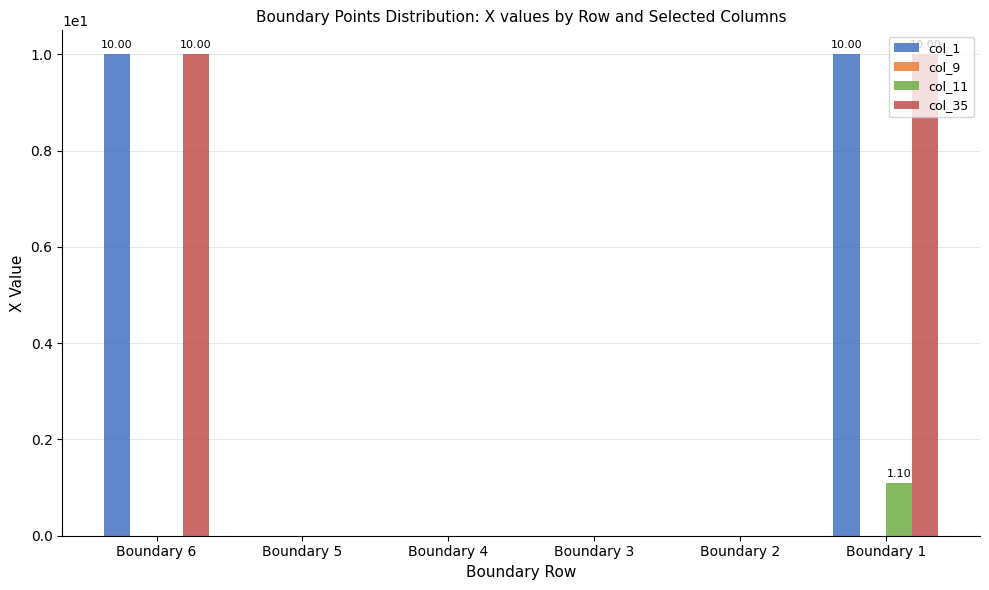

What is the total value across all series at Boundary 6?

20.0